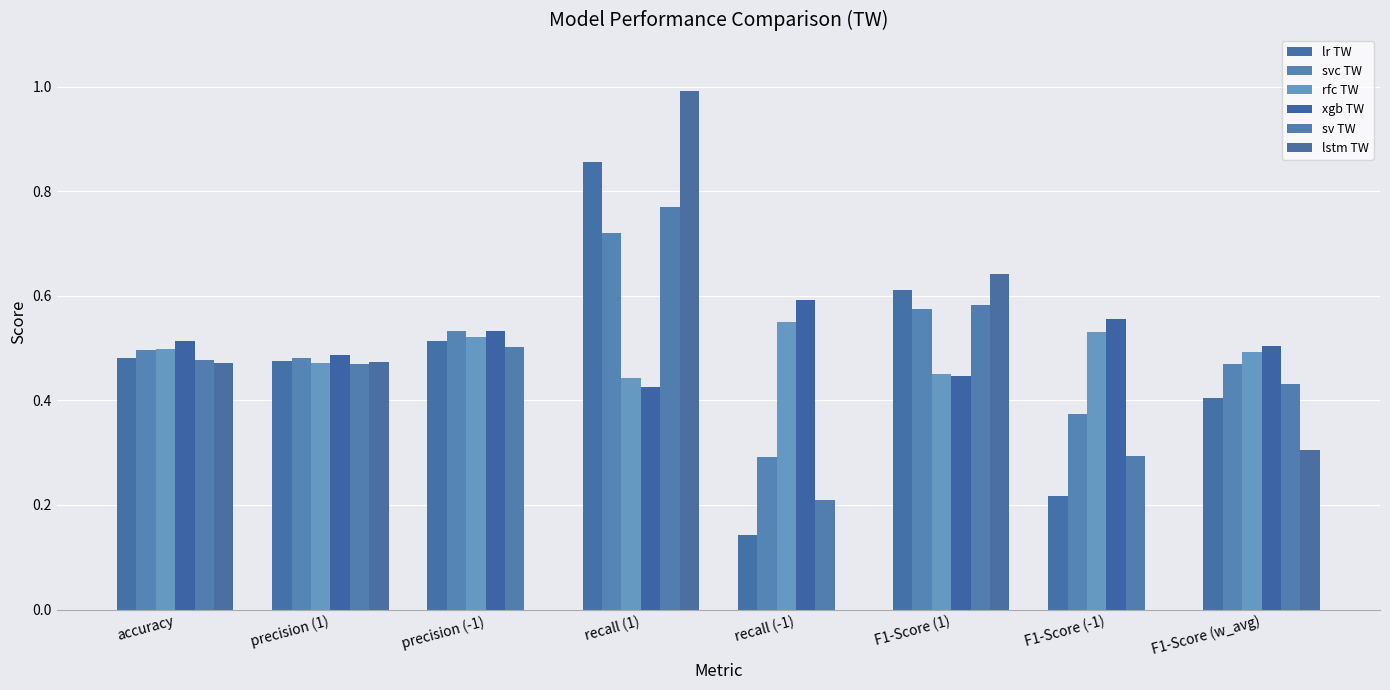

How many series are shown in this chart?

6